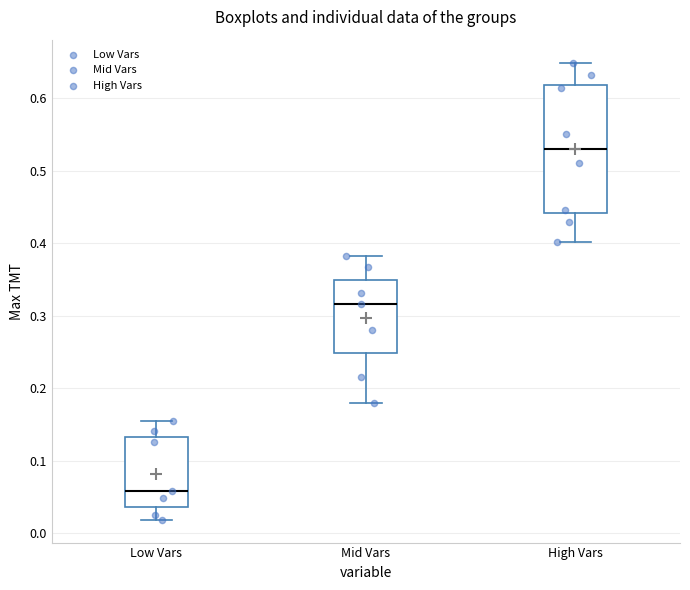

Where does the lower whisker of the box for Mid Vars end on the y-axis? The values are not printed on the chart, so give them approximately, as read against the axis.

0.18